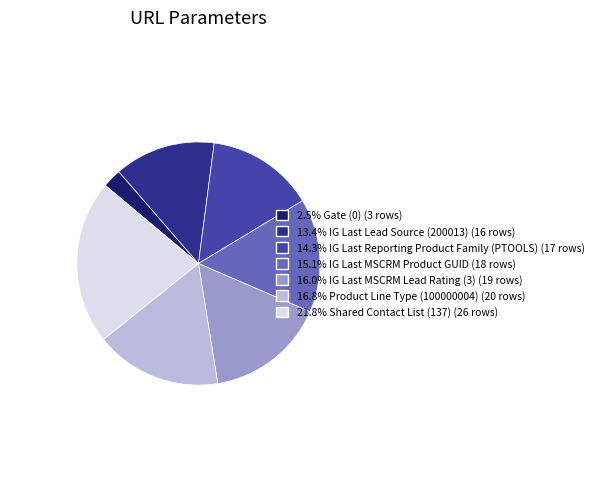

Does any single category account for the majority?

No